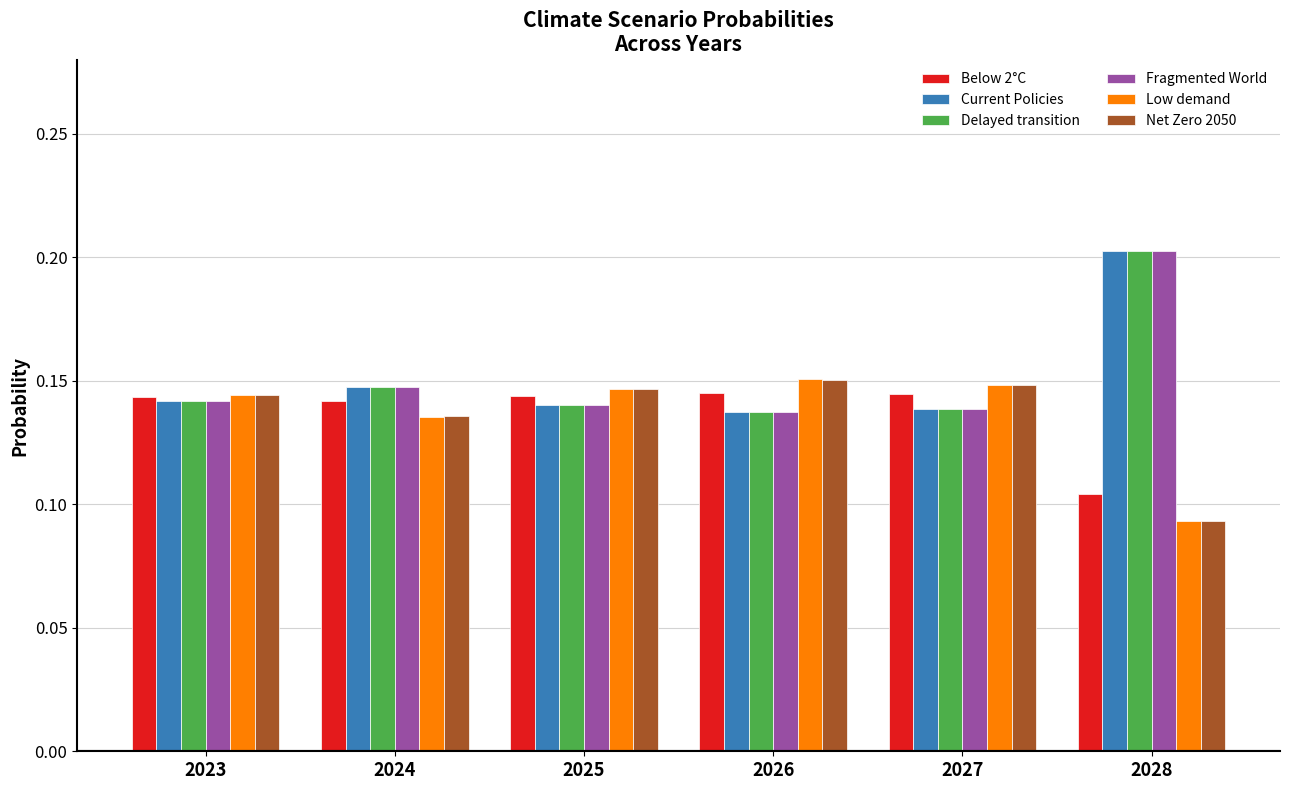

The value of Fragmented World at 2028 is 0.2. True or false?

True